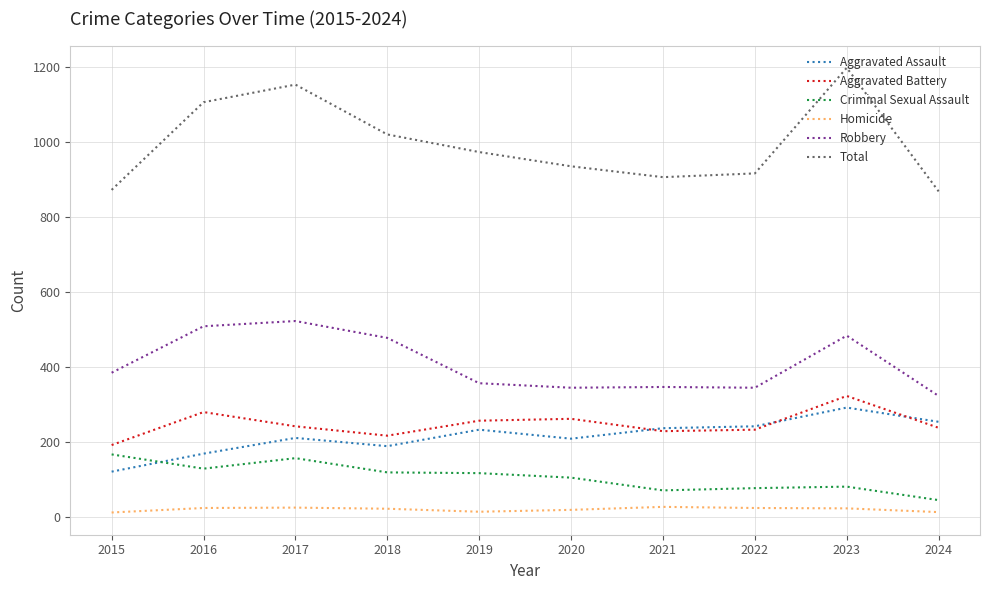

Which series has the largest total across all categories?

Total